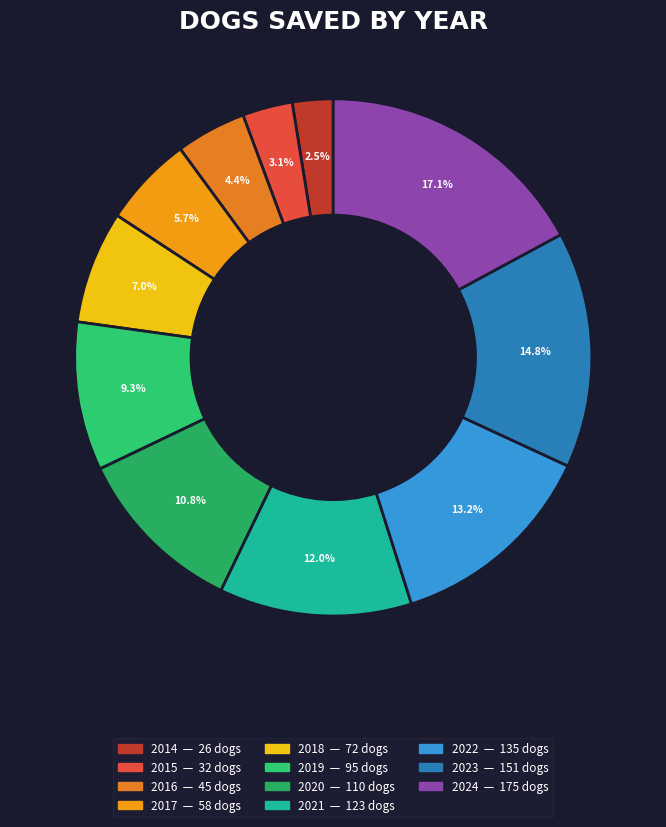

Do 2018 and 2014 together represent more than half of the pie?

No